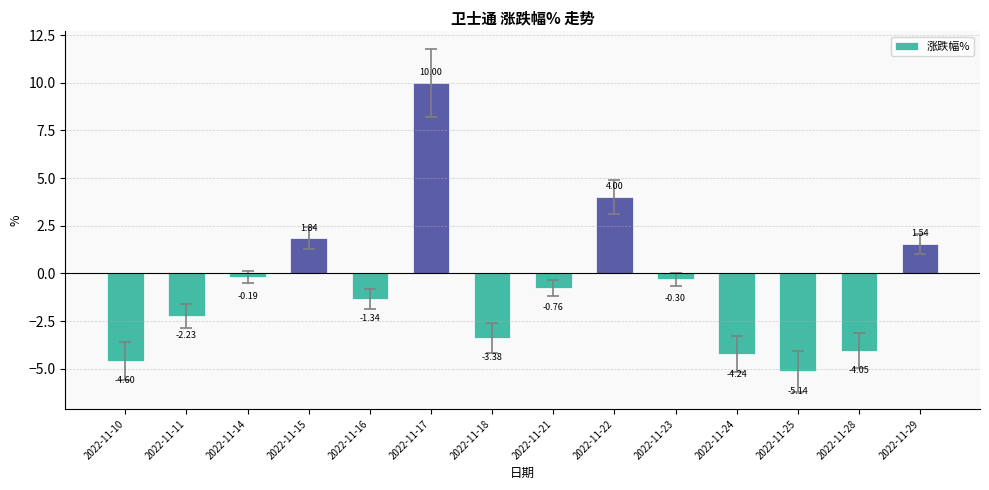

List the labels in order of value, largest first.

2022-11-17, 2022-11-22, 2022-11-15, 2022-11-29, 2022-11-14, 2022-11-23, 2022-11-21, 2022-11-16, 2022-11-11, 2022-11-18, 2022-11-28, 2022-11-24, 2022-11-10, 2022-11-25